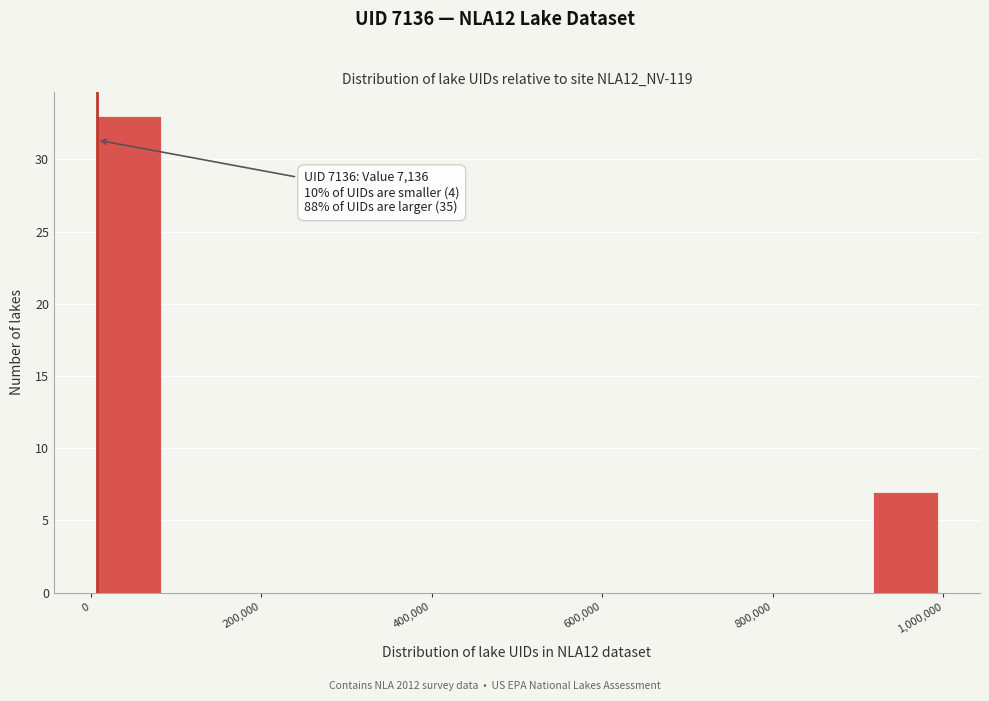

Over which range of the x-axis is the bar tallest?

0 to 80000